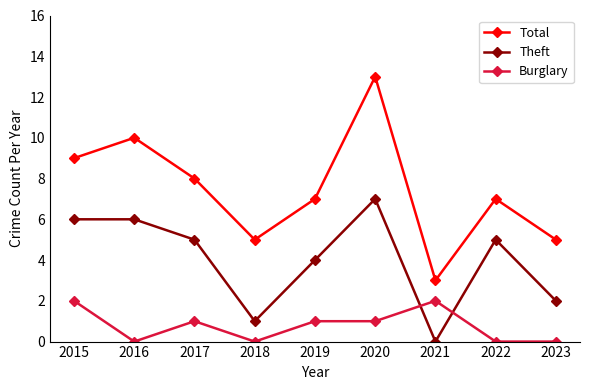

What is the maximum value for Total?

13